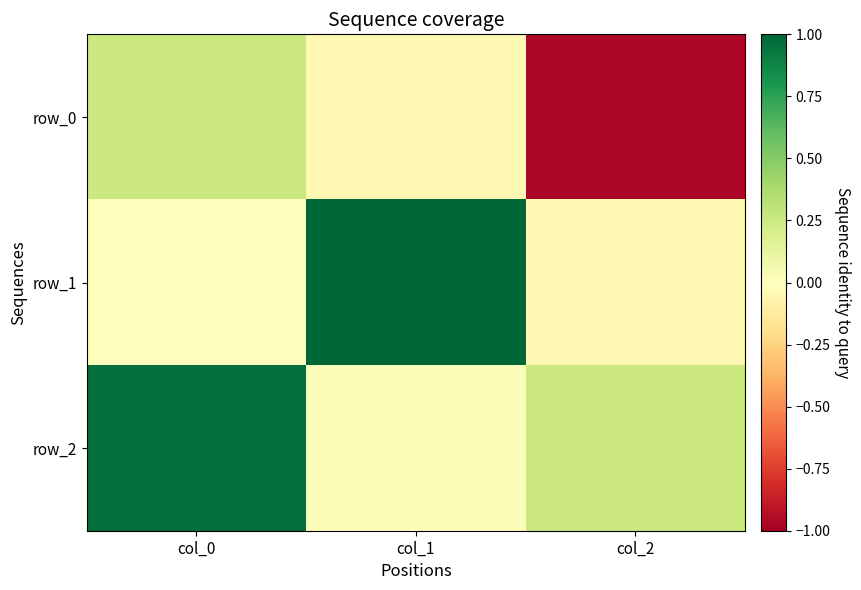

Which series has the largest total across all categories?

row_2